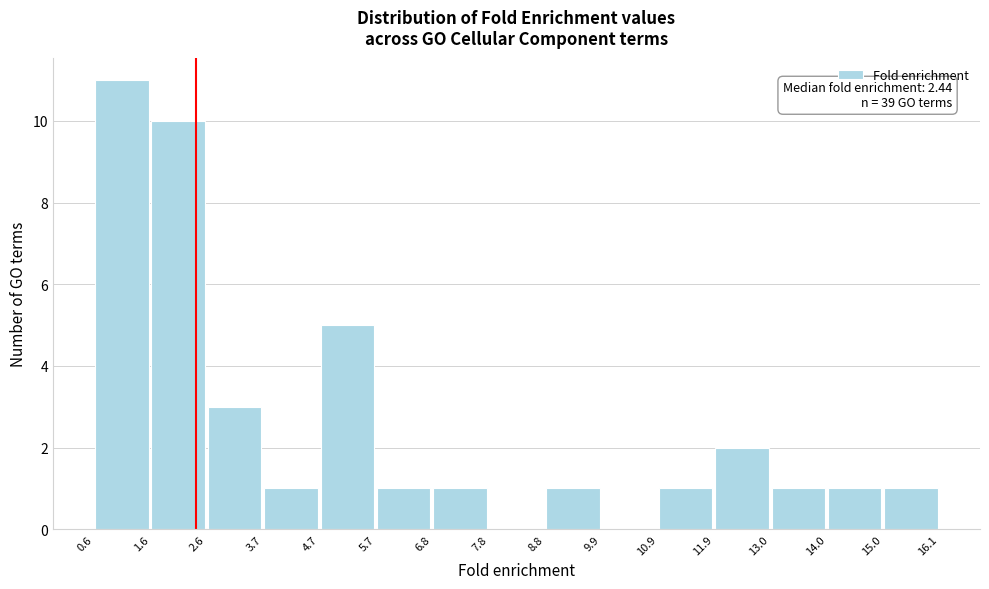

Over which range of the x-axis is the bar tallest?

0.6 to 1.6